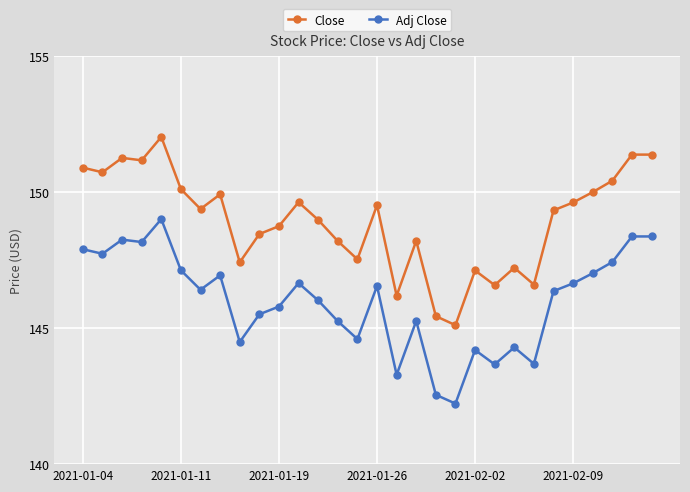

At how many categories does at least one series exceed 144?

30